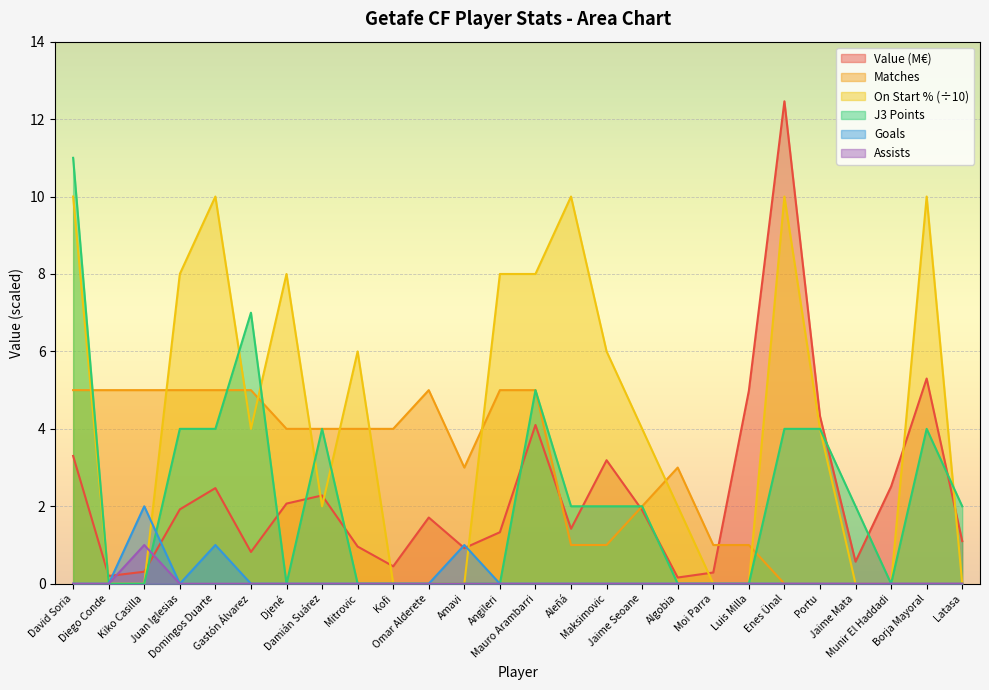

Which series changed the most between Mauro Arambarri and Jaime Mata?

On Start % (÷10)